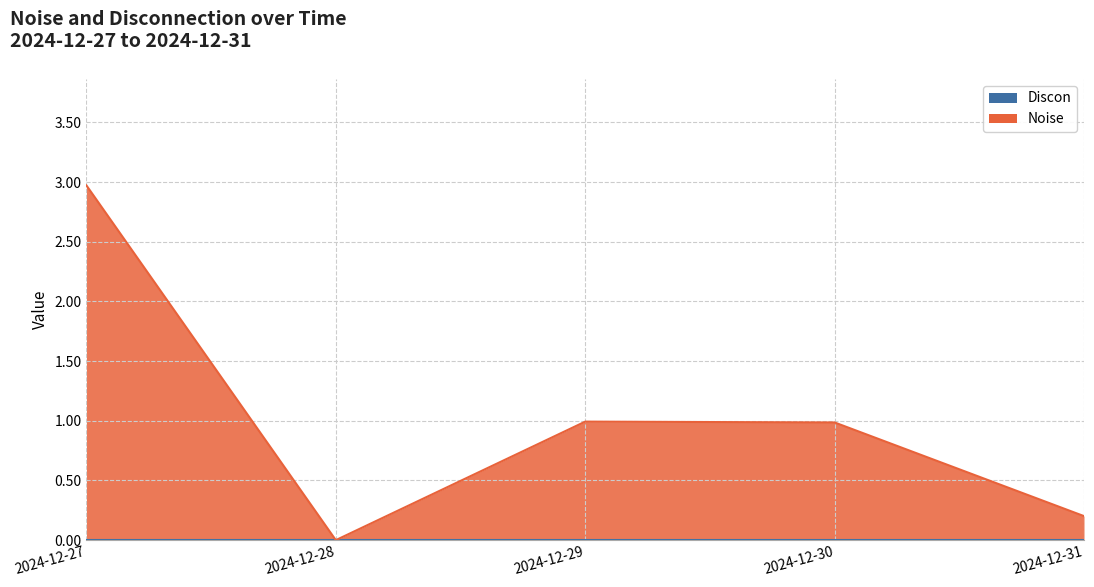

Rank the categories by value from highest to lowest.

2024-12-27, 2024-12-29, 2024-12-30, 2024-12-31, 2024-12-28